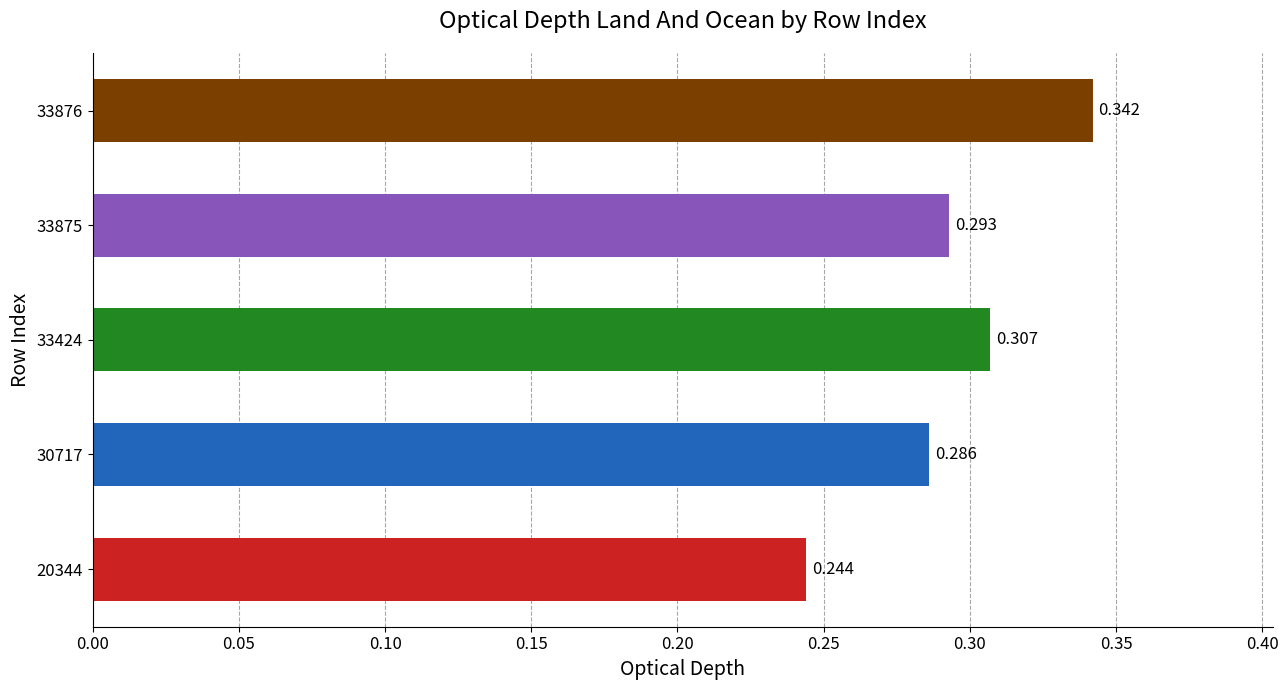

How many series are shown in this chart?

1